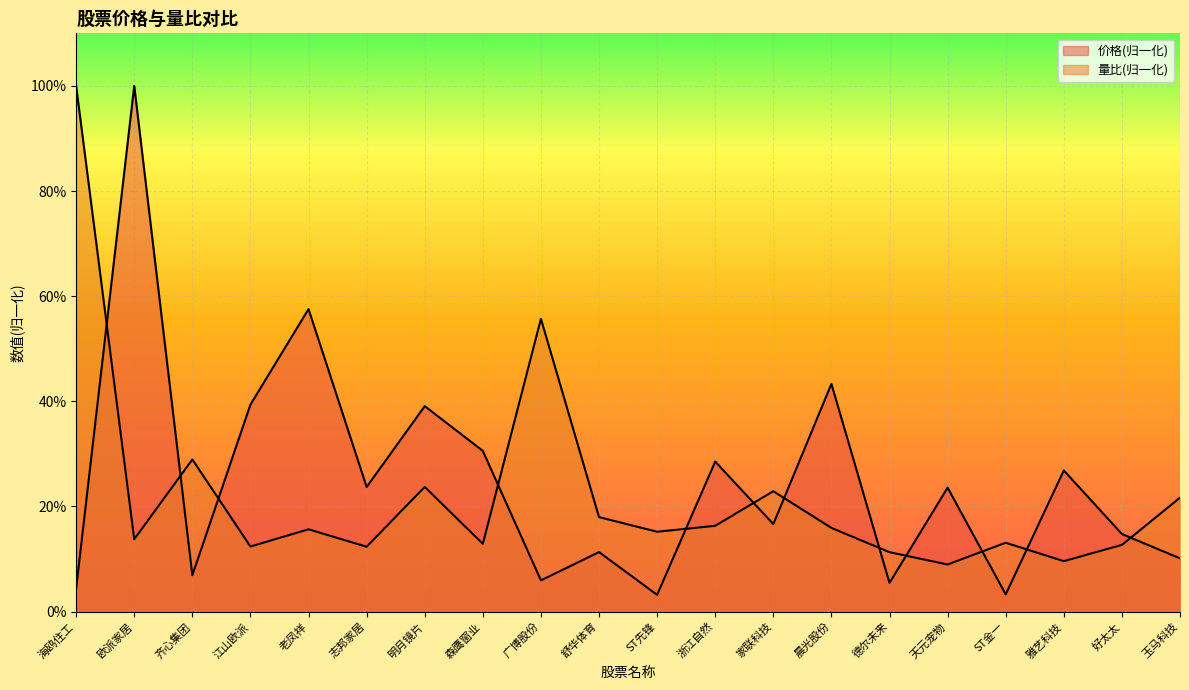

Which series has the largest total across all categories?

价格